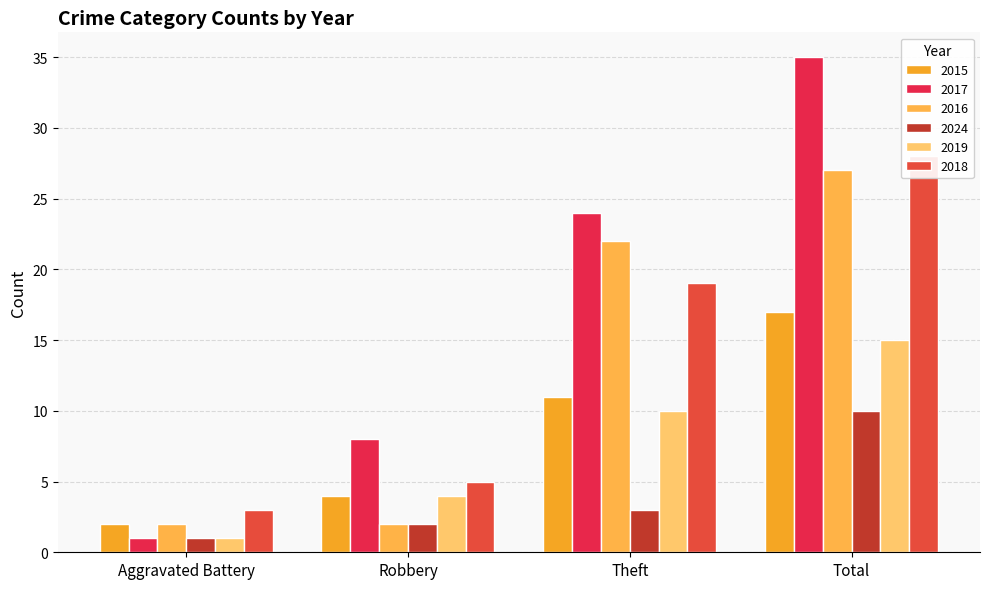

How many groups of bars are there?

4